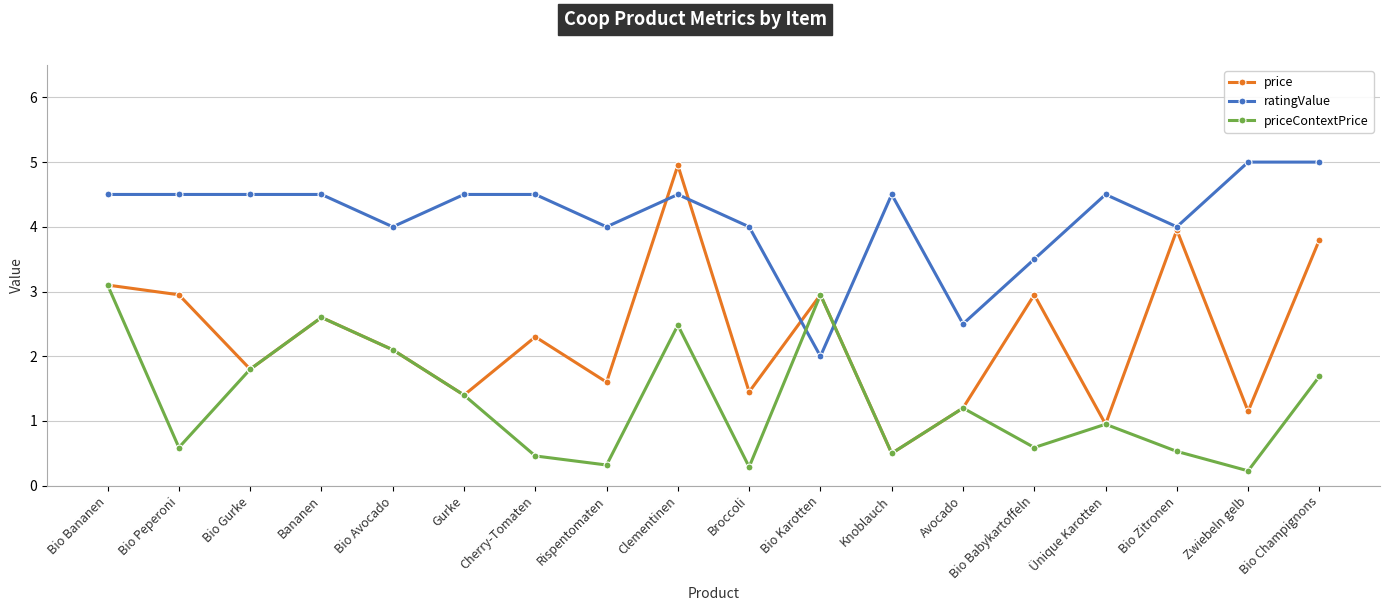

What value does the price series have at Bio Peperoni?

3.0